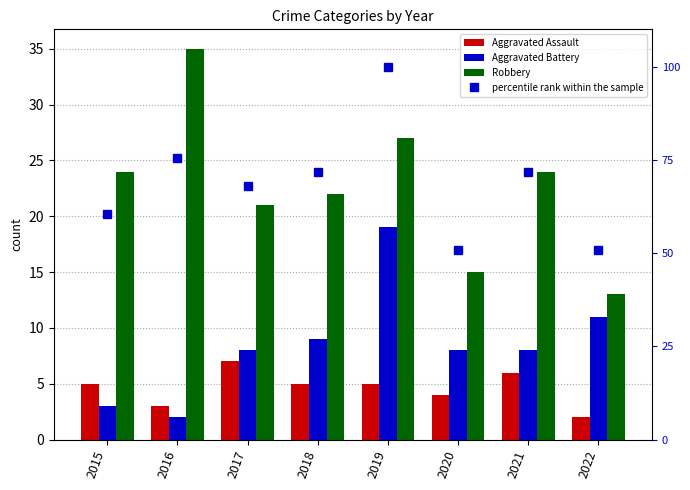

At 2015, list the series in order from largest to smallest.

percentile rank within the sample, Robbery, Aggravated Assault, Aggravated Battery